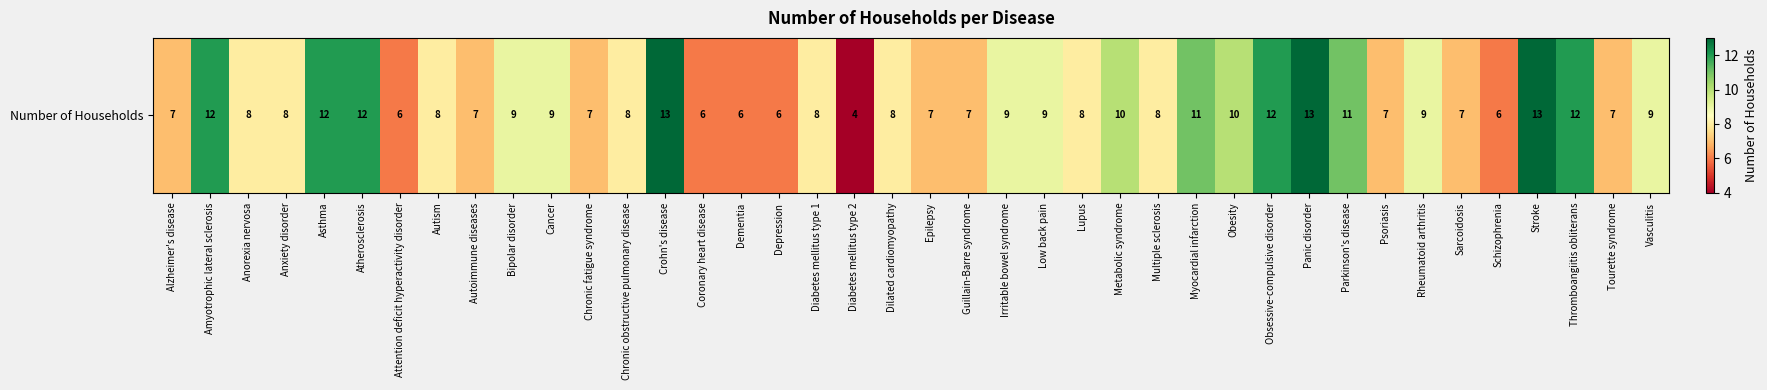

Approximately how many times larger is the value at Dementia compared to Diabetes mellitus type 1?

0.8